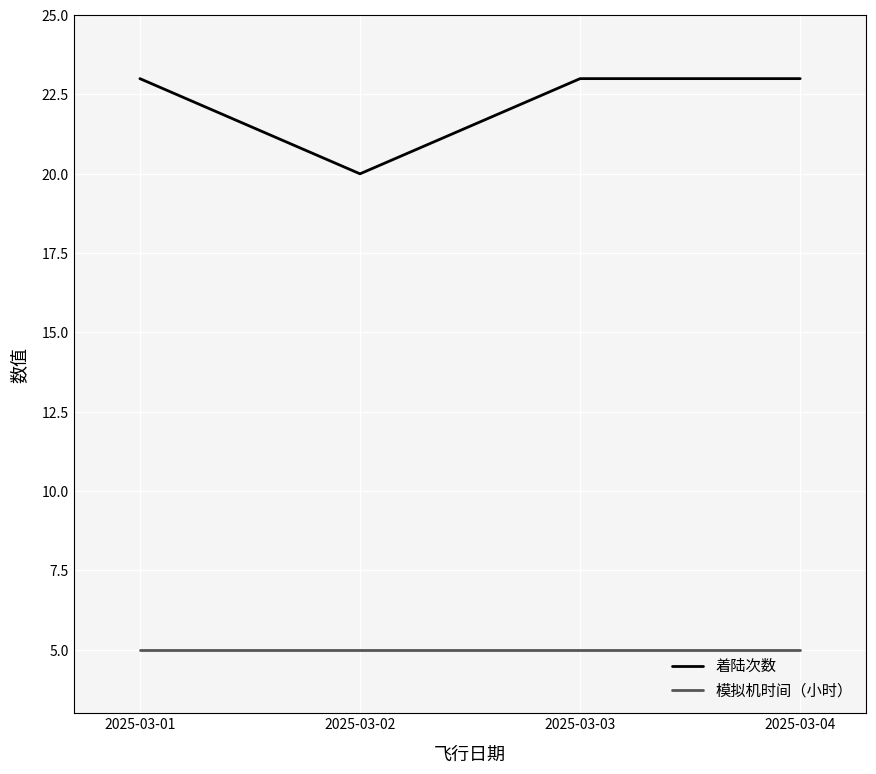

How many categories are shown in the chart?

4